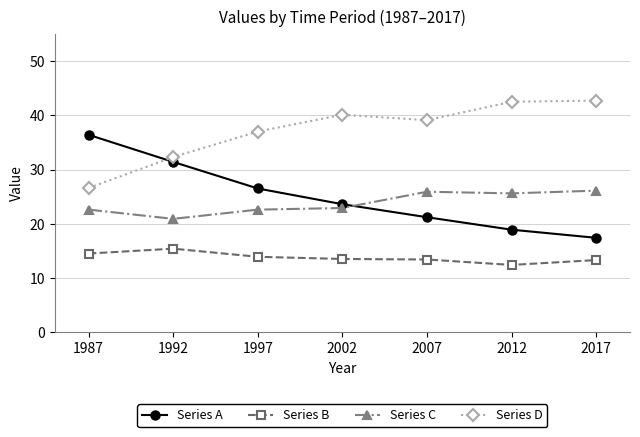

What is the difference between the second highest and minimum values in the Series C series?

5.0